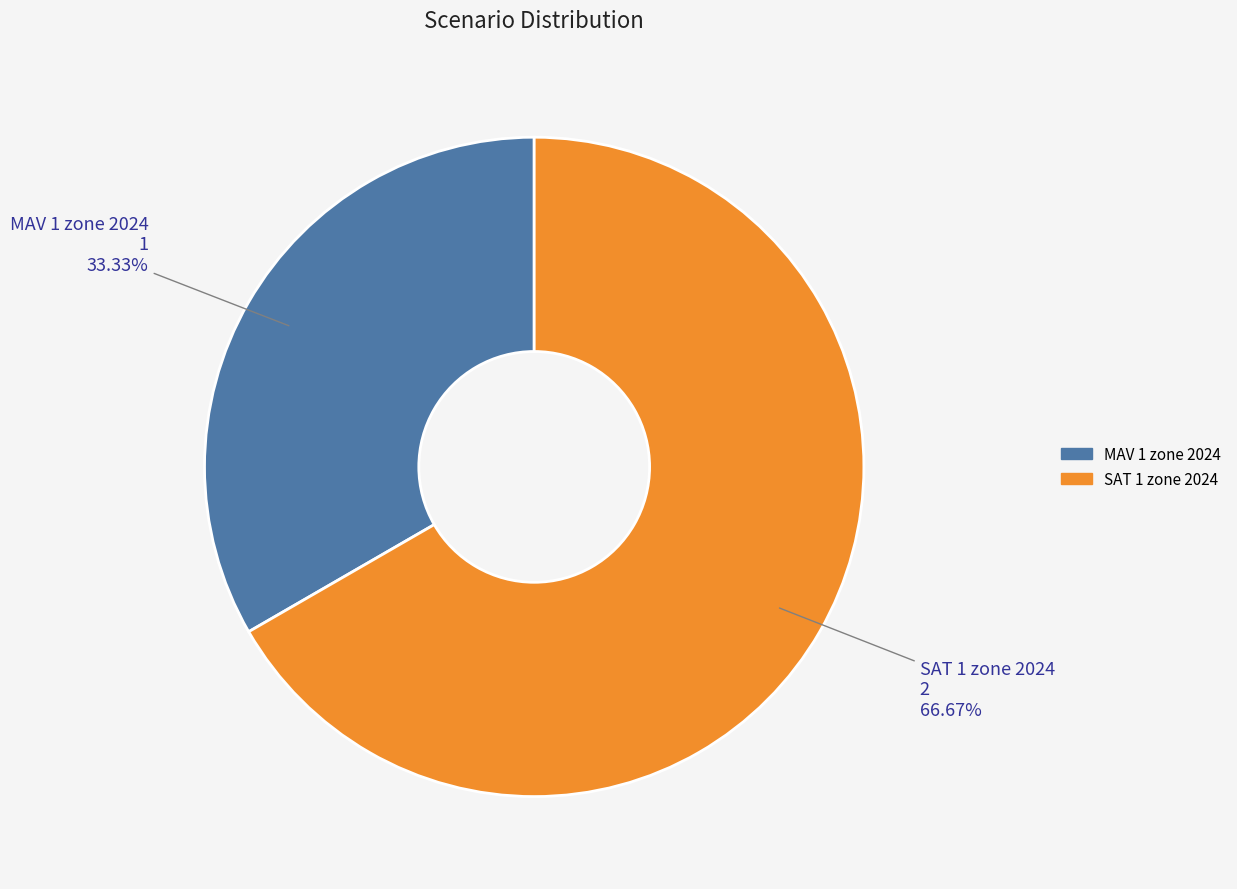

To the nearest percent, what percentage of the pie is MAV 1 zone 2024?

33%